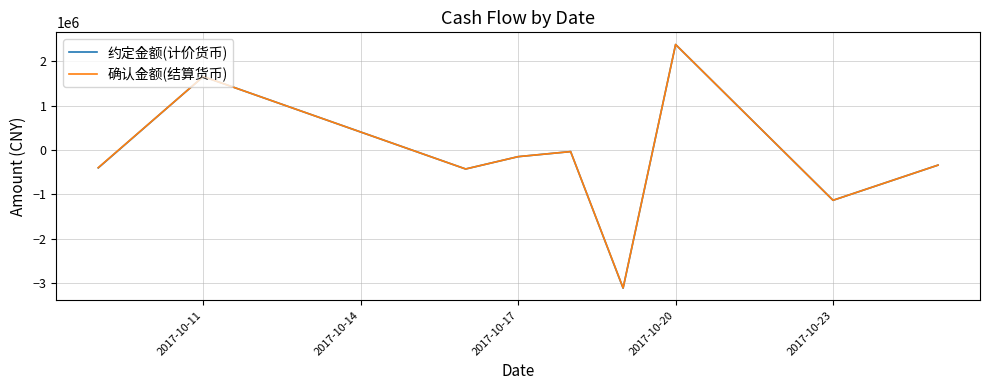

What is the average value of the 约定金额(计价货币) series?

-174506.3